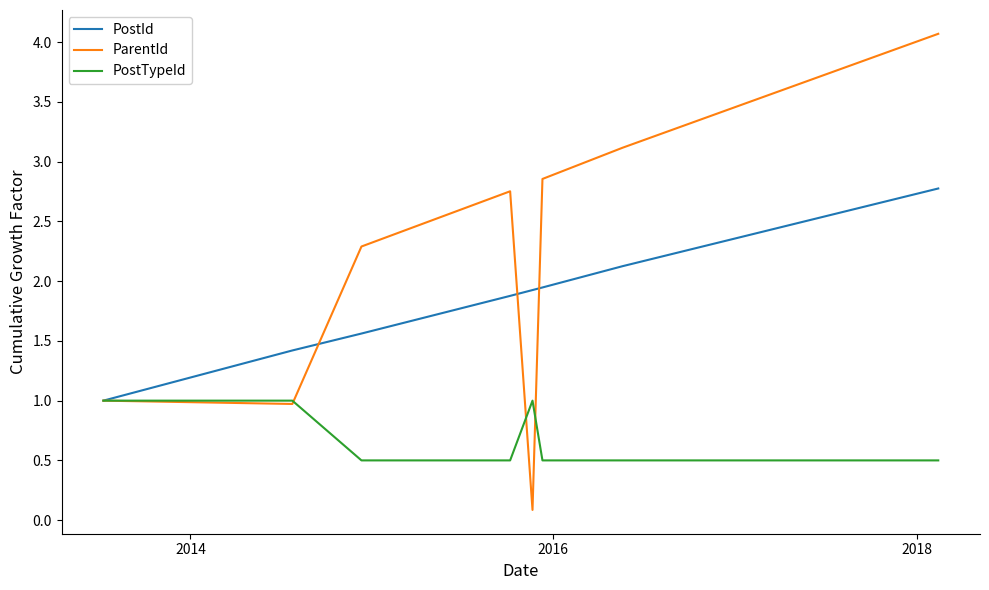

Rank the series by their maximum value, from highest to lowest.

ParentId, PostId, PostTypeId